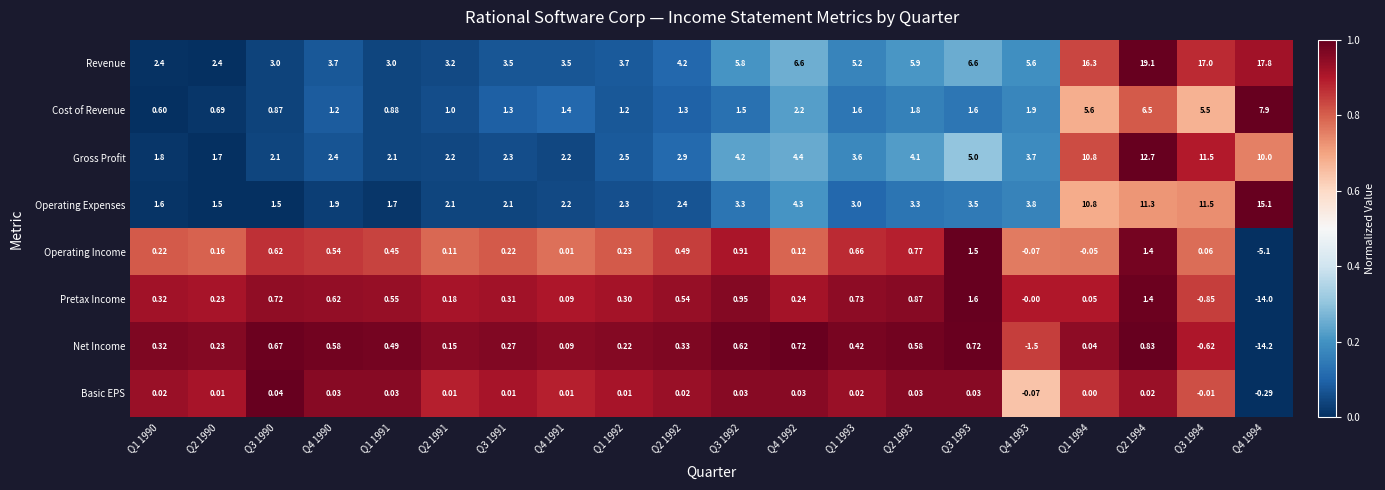

Which series has the largest total across all categories?

Revenue